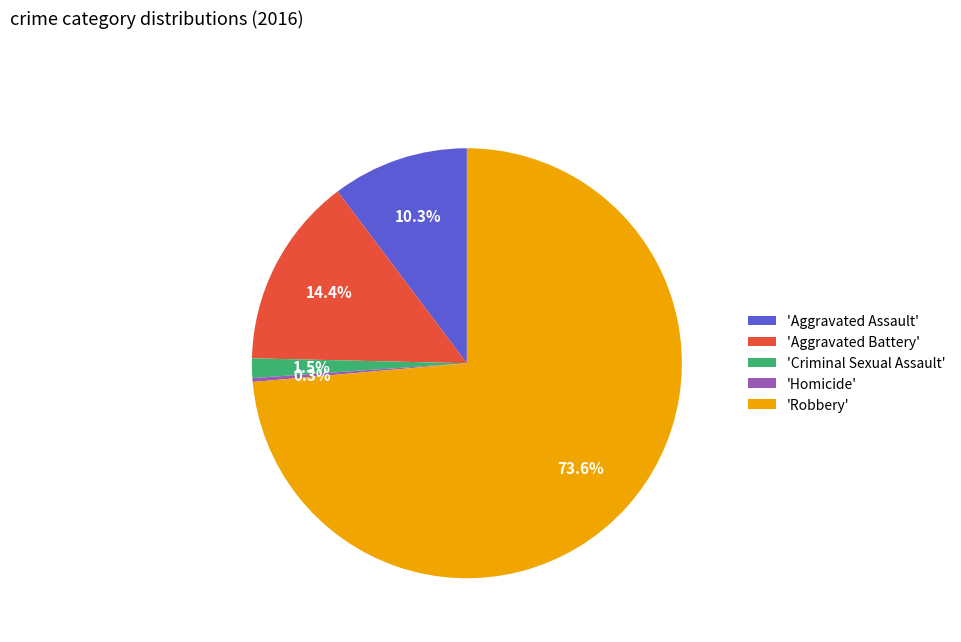

Which category has the biggest portion of the pie?

'Robbery'